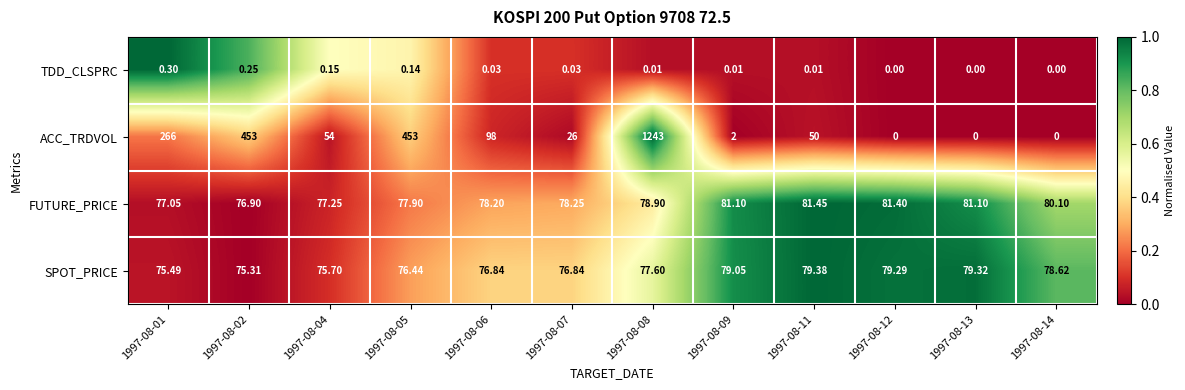

How many data points does each series have?

12